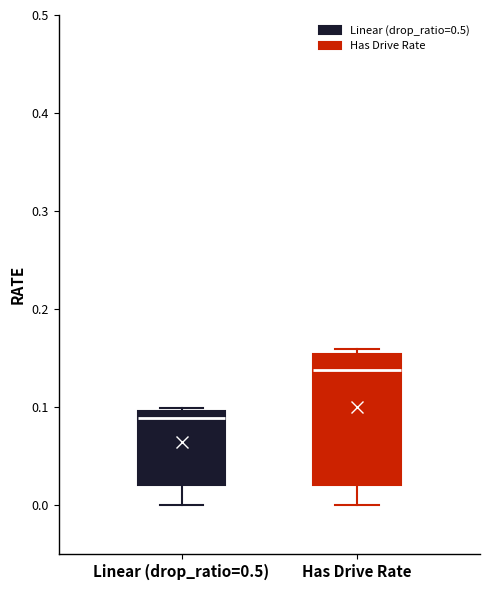

Which box is the tallest, from its lower edge to its upper edge?

Has Drive Rate